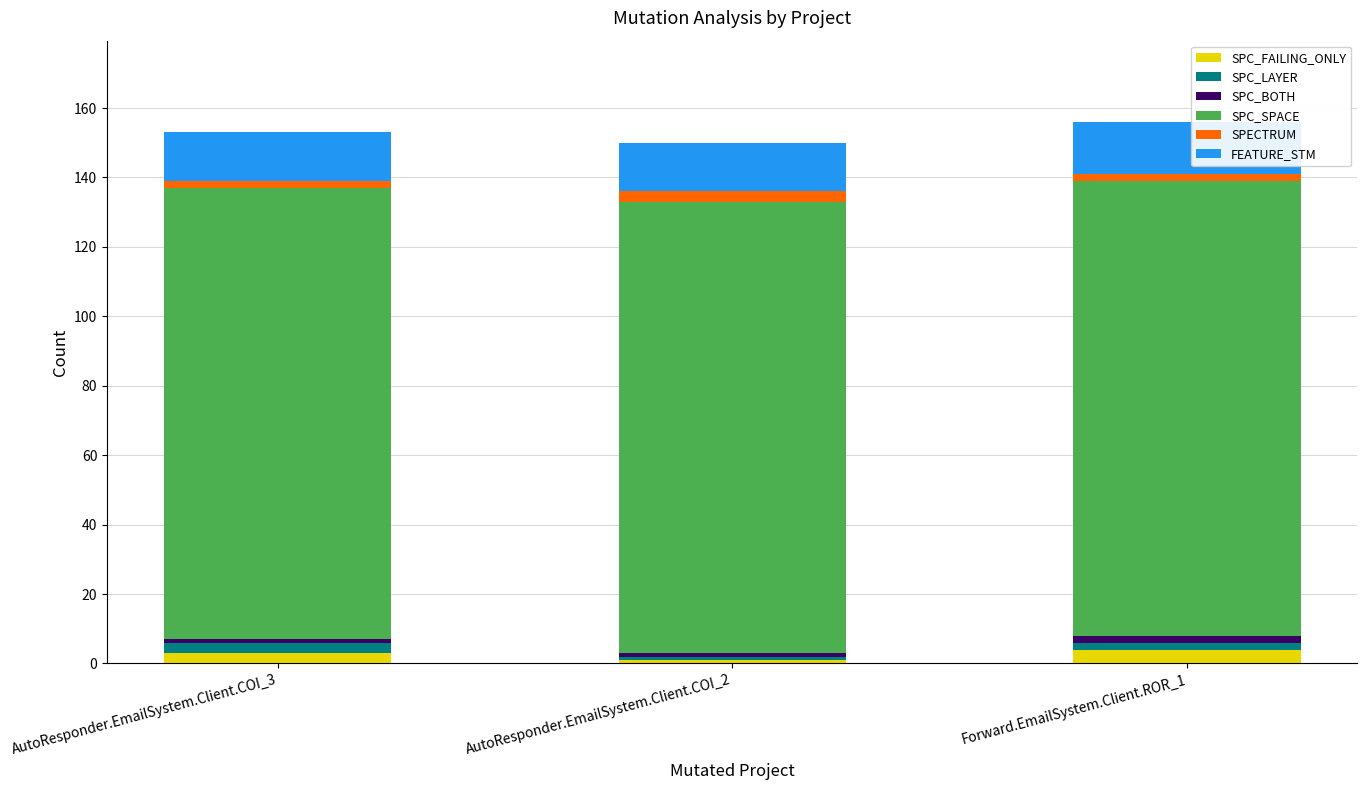

What are all the series names shown in the legend?

SPC_FAILING_ONLY, SPC_LAYER, SPC_BOTH, SPC_SPACE, SPECTRUM, FEATURE_STM